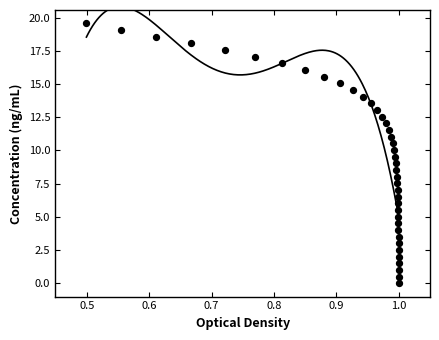

What is the range of Y values (max minus min)?

19.6